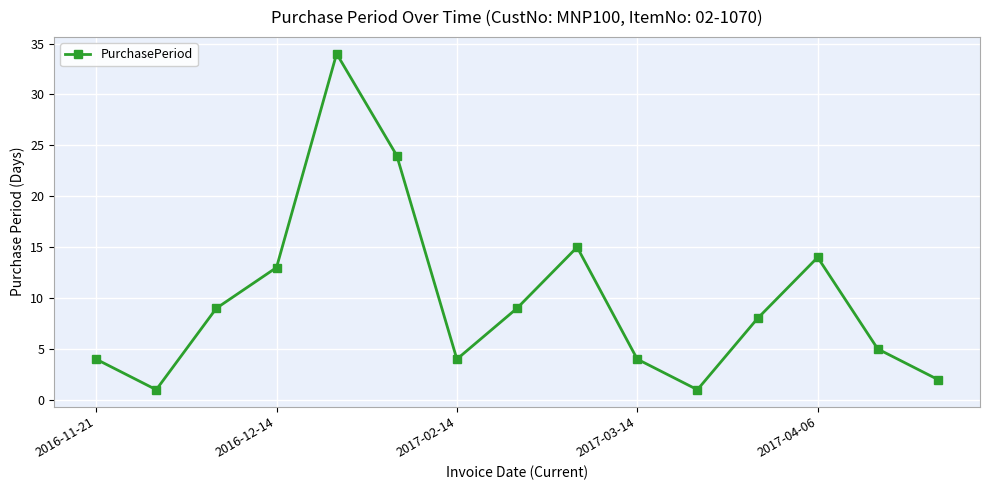

How many lines are shown in the chart?

1